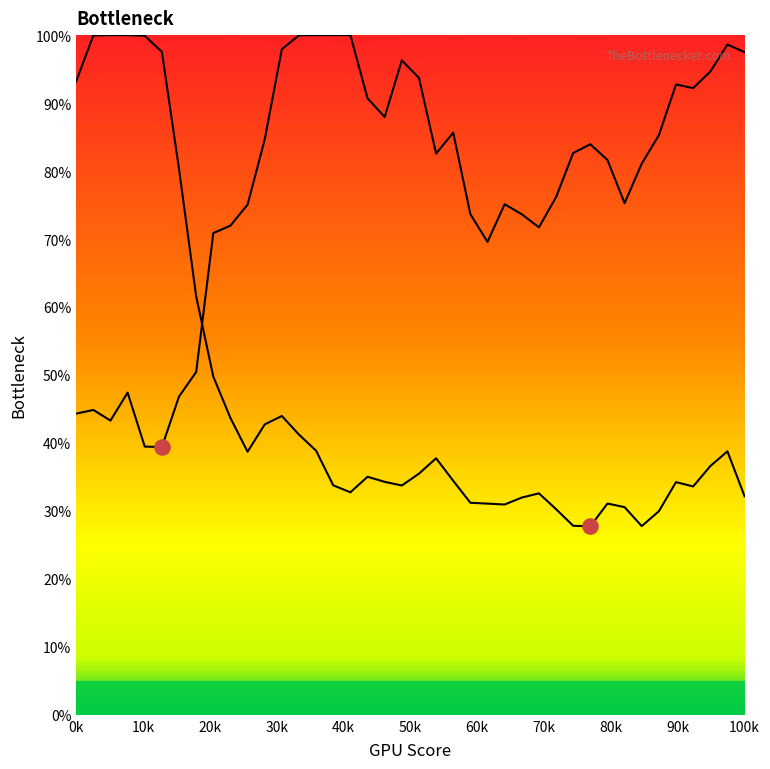

Which series has the largest total across all categories?

Y2